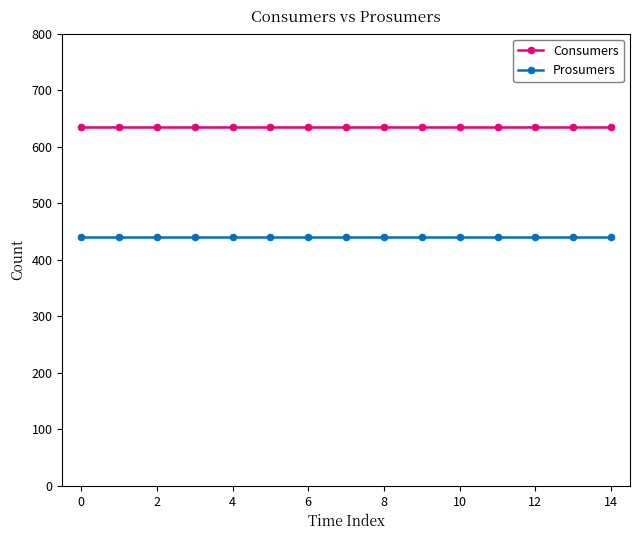

List the series in order of their overall mean, highest first.

Consumers, Prosumers